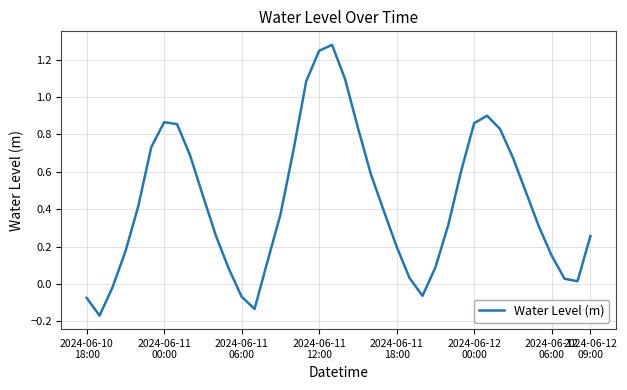

What is the difference between the maximum and minimum values?

1.4